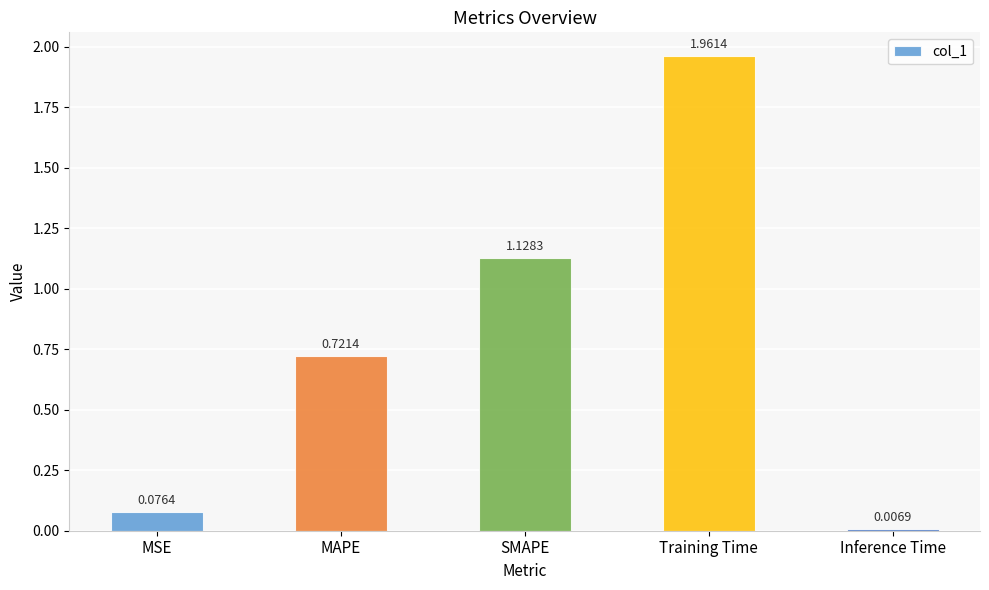

Are the bars horizontal?

No